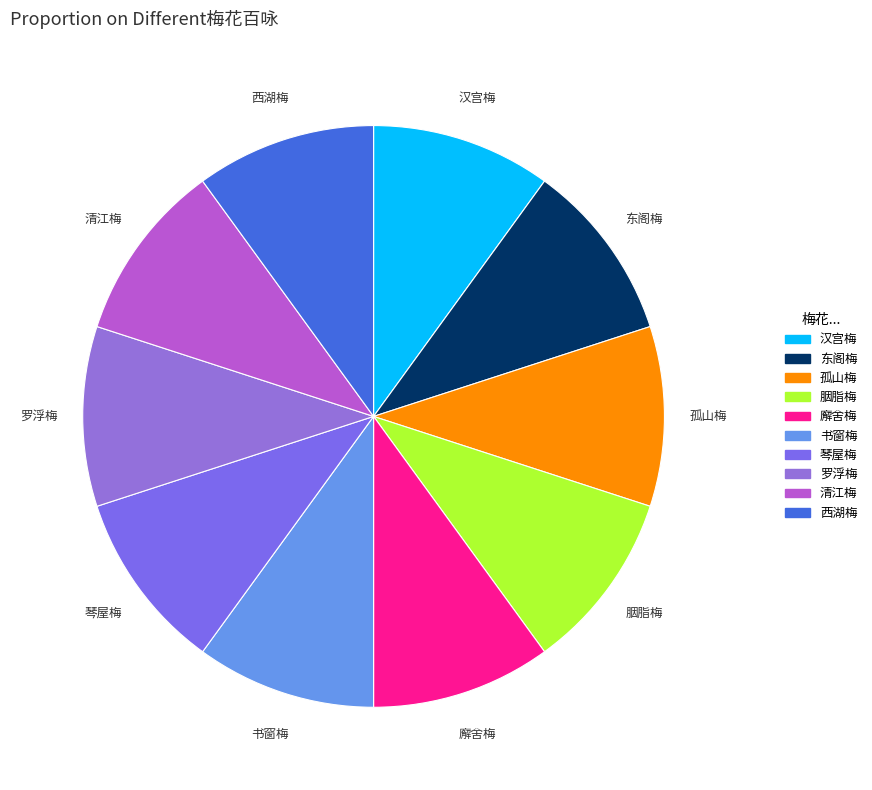

How many slices are in this pie chart?

10